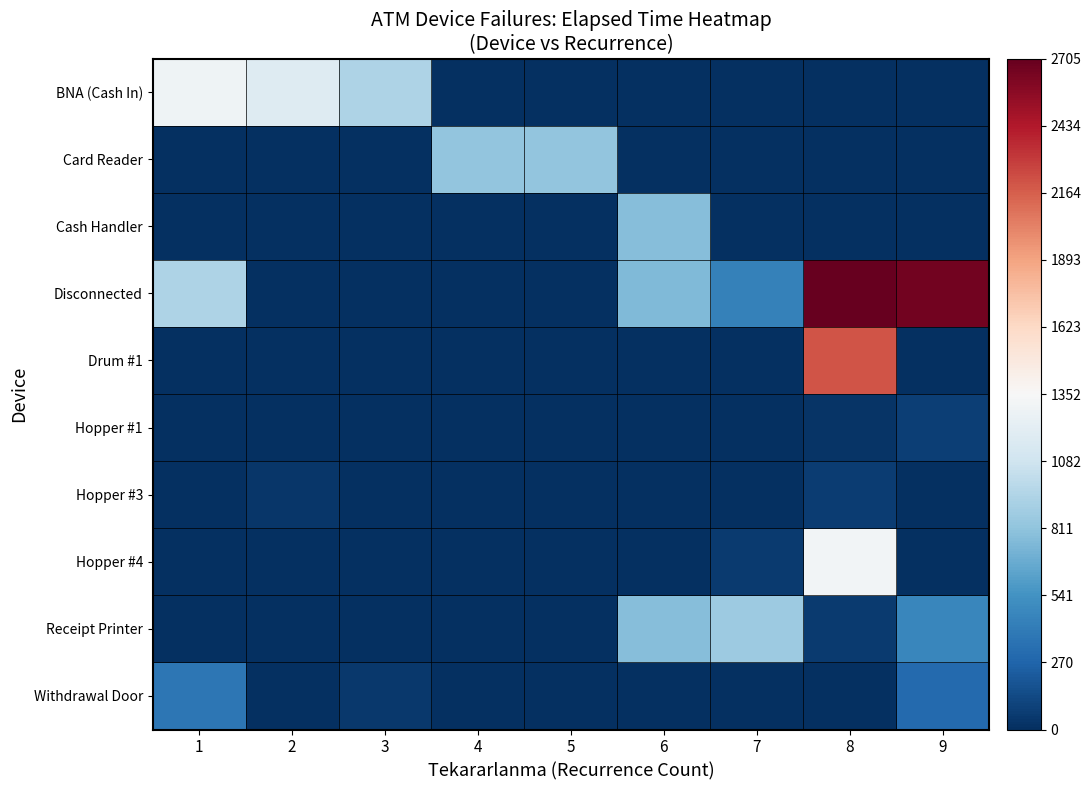

Reading right to left, list all the values displayed in this chart.

BNA (Cash In): 9=0	8=0	7=0	6=0	5=0	4=0	3=940	2=1175	1=1290
Card Reader: 9=0	8=0	7=0	6=0	5=815	4=820	3=0	2=0	1=0
Cash Handler: 9=0	8=0	7=0	6=775	5=0	4=0	3=0	2=0	1=0
Disconnected: 9=2655	8=2705	7=435	6=760	5=0	4=0	3=0	2=0	1=935
Drum #1: 9=0	8=2200	7=0	6=0	5=0	4=0	3=0	2=0	1=0
Hopper #1: 9=75	8=25	7=0	6=0	5=0	4=0	3=0	2=0	1=0
Hopper #3: 9=0	8=70	7=0	6=0	5=0	4=0	3=0	2=40	1=0
Hopper #4: 9=5	8=1315	7=60	6=0	5=0	4=0	3=0	2=0	1=0
Receipt Printer: 9=475	8=60	7=865	6=775	5=0	4=0	3=0	2=0	1=0
Withdrawal Door: 9=305	8=0	7=0	6=0	5=0	4=0	3=50	2=0	1=370